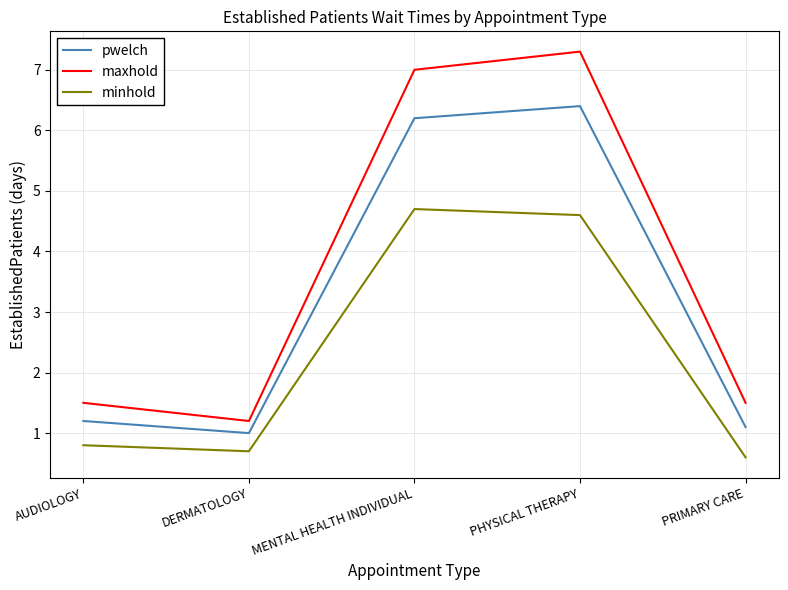

Reading left to right, extract all data points from this chart.

pwelch: AUDIOLOGY=1.2	DERMATOLOGY=1.0	MENTAL HEALTH INDIVIDUAL=6.2	PHYSICAL THERAPY=6.4	PRIMARY CARE=1.1
maxhold: AUDIOLOGY=1.5	DERMATOLOGY=1.2	MENTAL HEALTH INDIVIDUAL=7.0	PHYSICAL THERAPY=7.3	PRIMARY CARE=1.5
minhold: AUDIOLOGY=0.8	DERMATOLOGY=0.7	MENTAL HEALTH INDIVIDUAL=4.7	PHYSICAL THERAPY=4.6	PRIMARY CARE=0.6